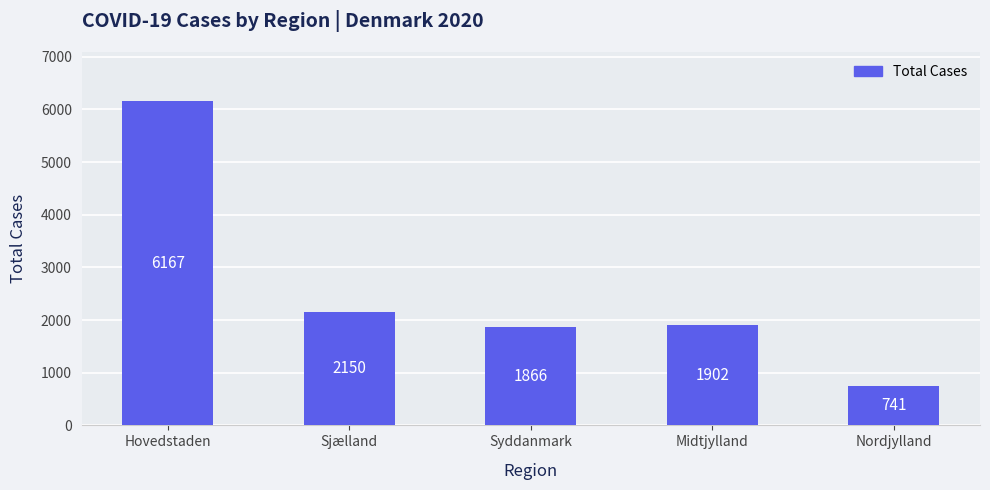

What position from the right is Midtjylland?

2